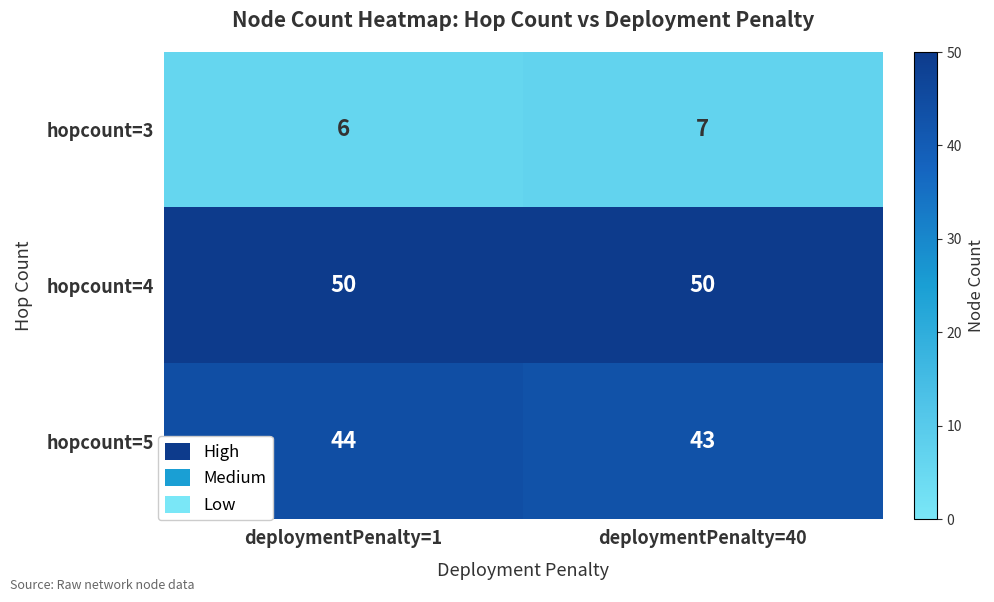

What is the spread (max minus min) of values at deploymentPenalty=1?

44